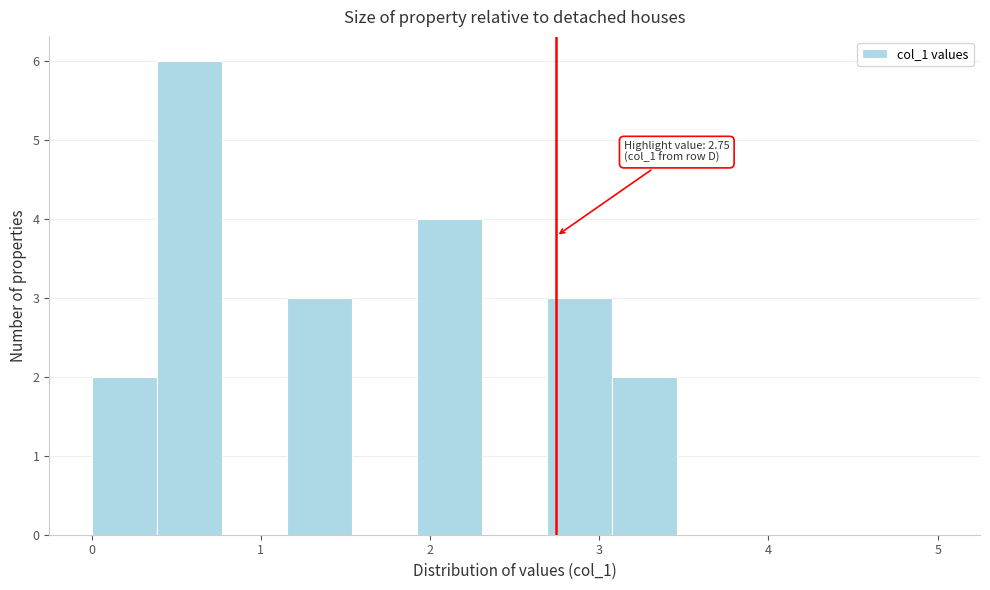

Read against the x-axis, roughly where is the centre of the tallest bar?

0.6